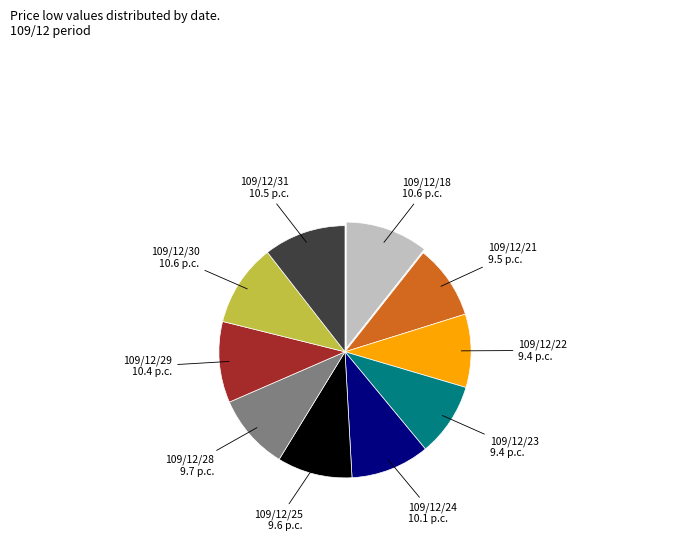

Is there any slice that represents more than half of the pie?

No